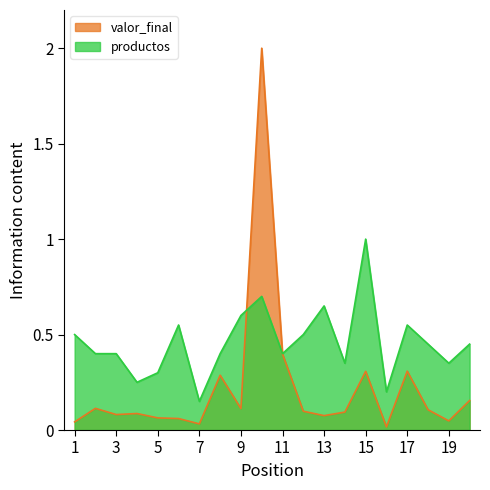

What is the highest value of the productos series?

1.0